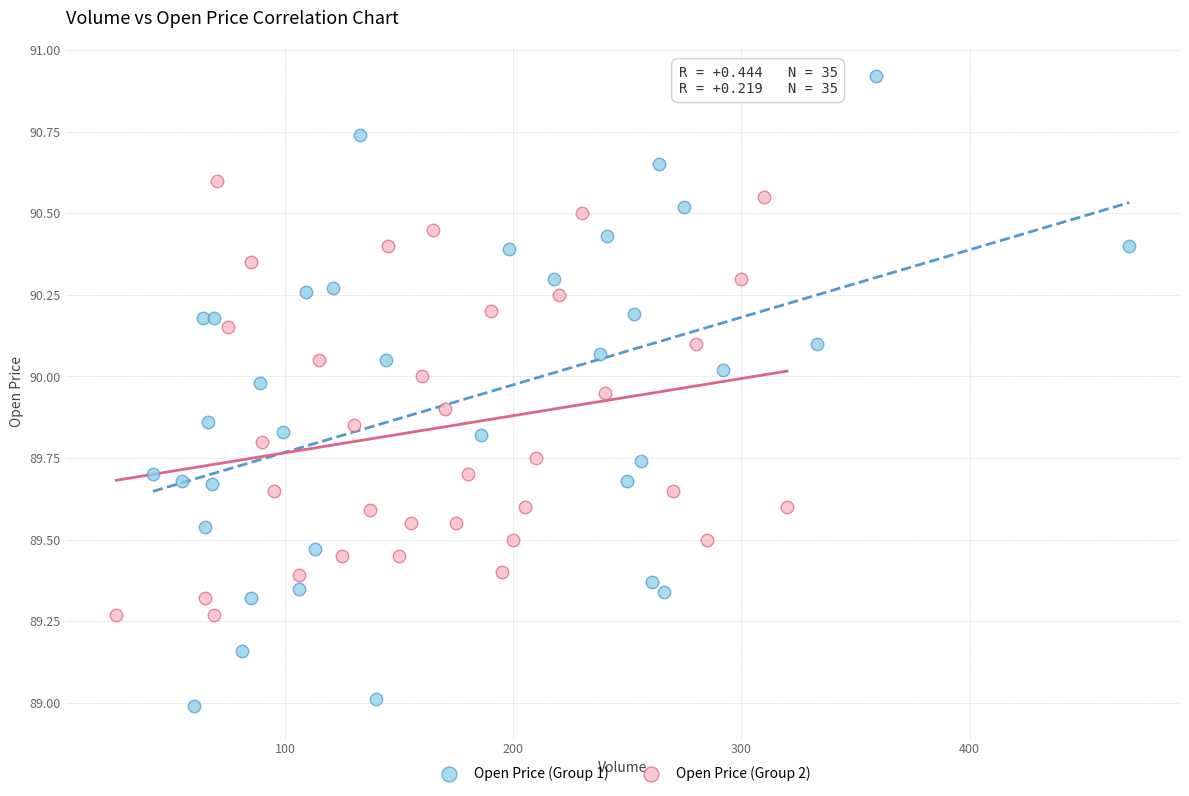

Which series has the widest spread of Y values?

Open Price (Group 1)